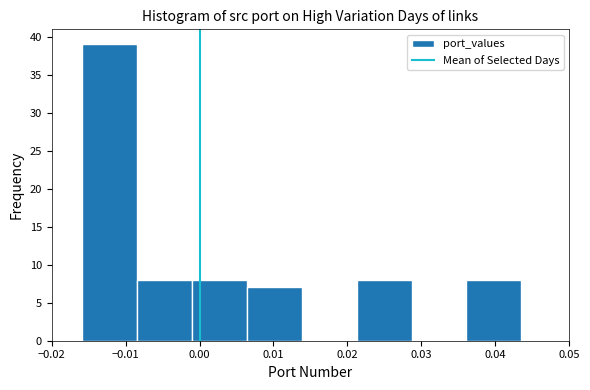

Reading left to right, transcribe this chart: for each bar, give the range it covers on the x-axis and its height. Neither the bar edges nor the heights are printed on the chart, so give them approximately, as read against the axes.

-0.016 to -0.008: 39
-0.008 to -0.001: 8
-0.001 to 0.006: 8
0.006 to 0.014: 7
0.014 to 0.021: 0
0.021 to 0.029: 8
0.029 to 0.036: 0
0.036 to 0.044: 8